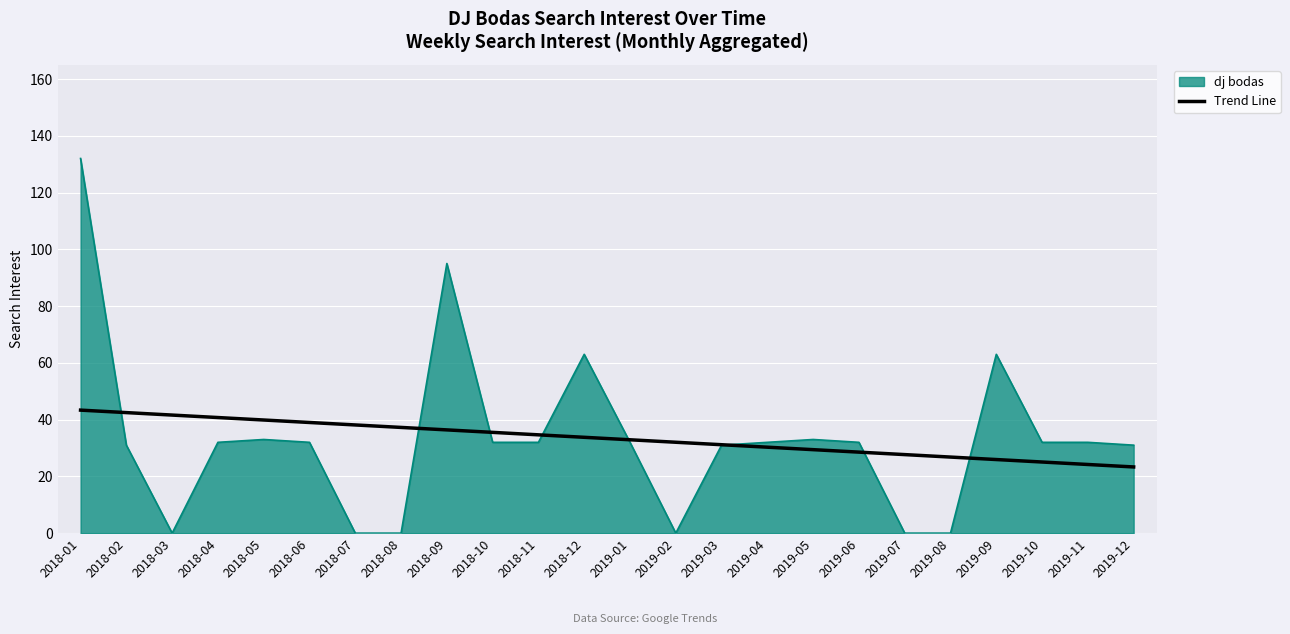

Which series has the widest spread of values?

dj bodas